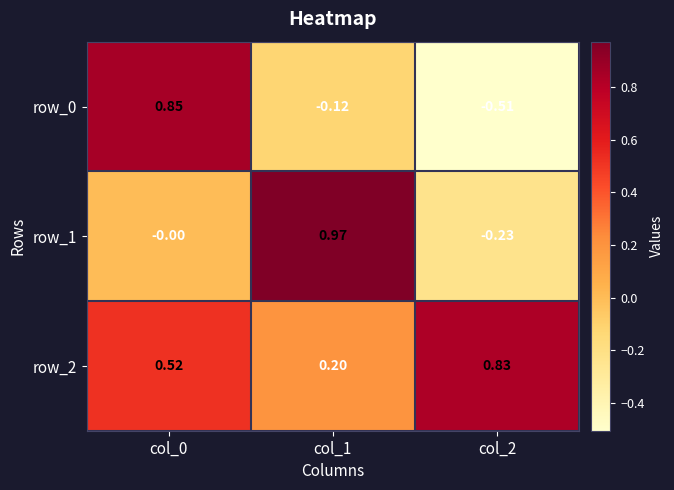

What is the sum of all row_2 values?

1.5